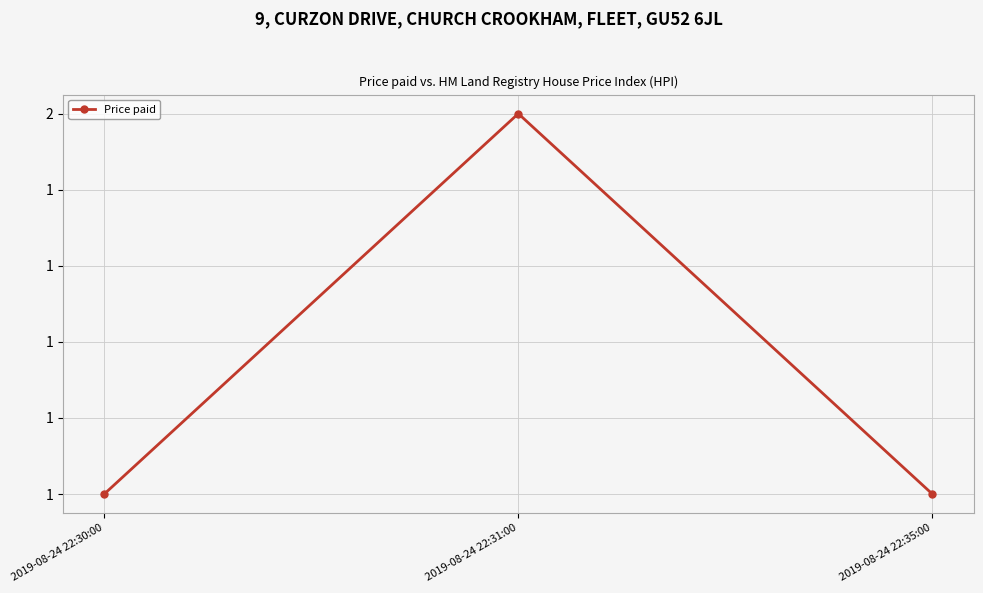

Does the chart have visible grid lines?

Yes